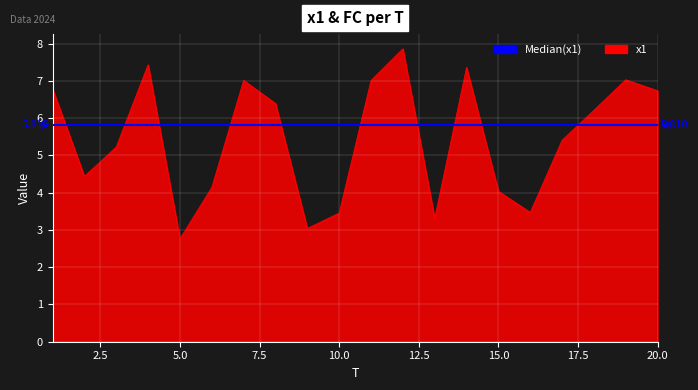

True or false: there are more than 1 points higher than both neighbors.

True